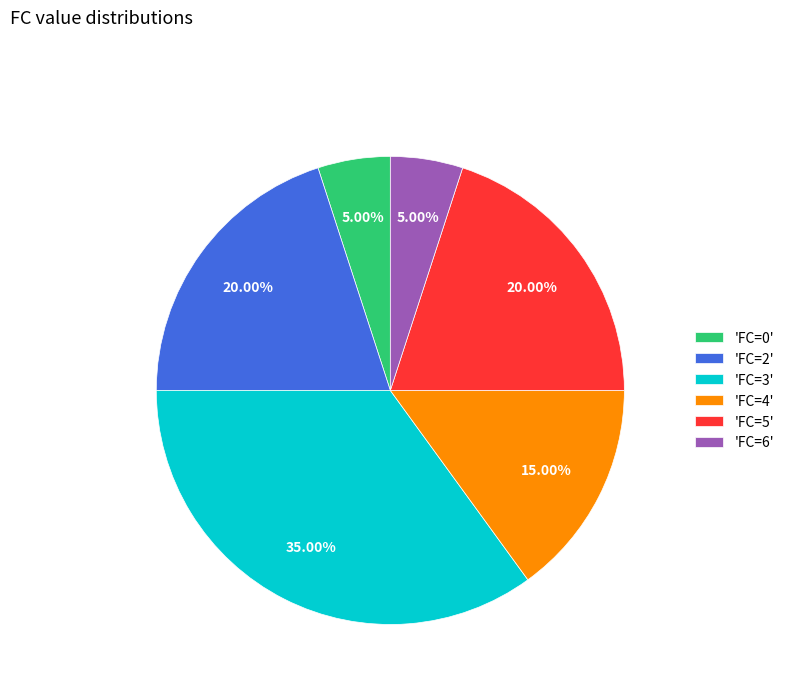

Between 'FC=4' and 'FC=0', which is larger?

'FC=4'